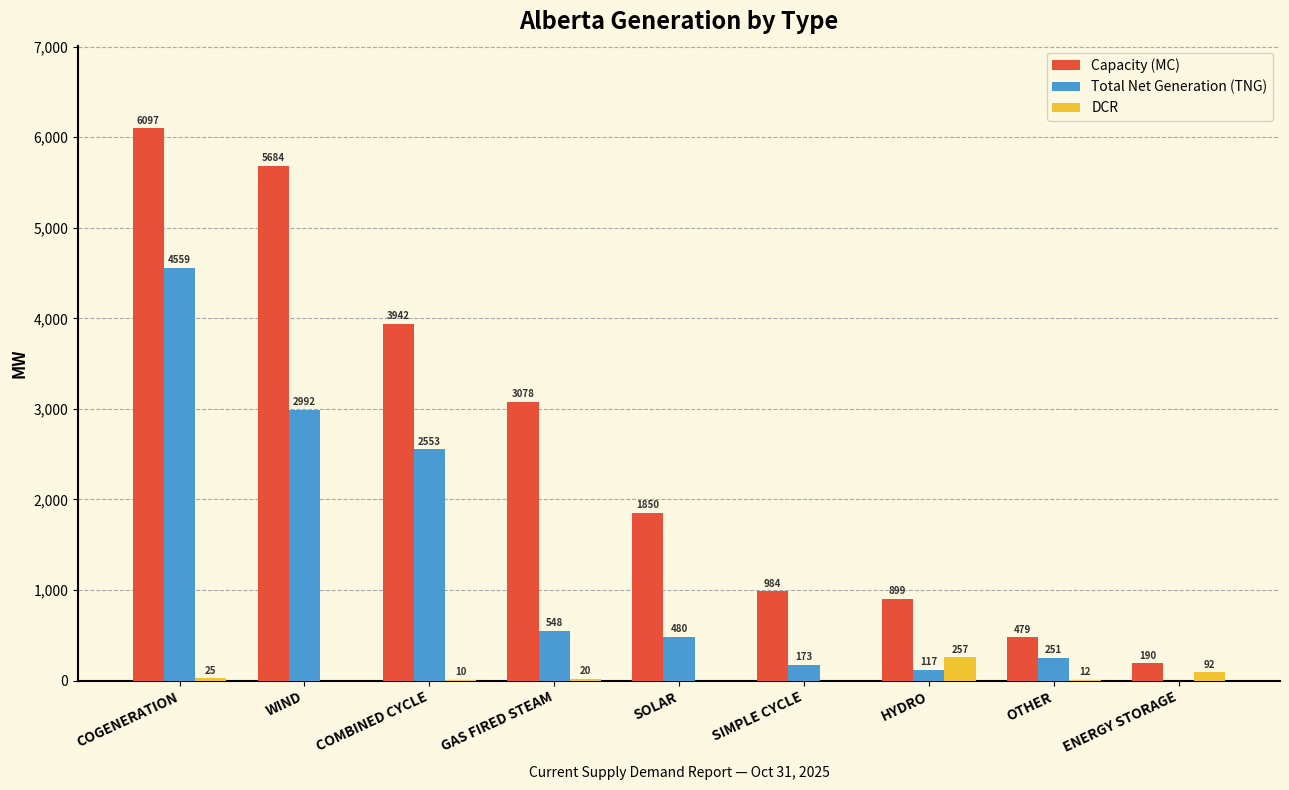

Reading right to left, extract all data points from this chart.

Capacity (MC): ENERGY STORAGE=190	OTHER=479	HYDRO=899	SIMPLE CYCLE=984	SOLAR=1850	GAS FIRED STEAM=3078	COMBINED CYCLE=3942	WIND=5684	COGENERATION=6097
Total Net Generation (TNG): ENERGY STORAGE=0	OTHER=251	HYDRO=117	SIMPLE CYCLE=173	SOLAR=480	GAS FIRED STEAM=548	COMBINED CYCLE=2553	WIND=2992	COGENERATION=4559
DCR: ENERGY STORAGE=92	OTHER=12	HYDRO=257	SIMPLE CYCLE=0	SOLAR=0	GAS FIRED STEAM=20	COMBINED CYCLE=10	WIND=0	COGENERATION=25